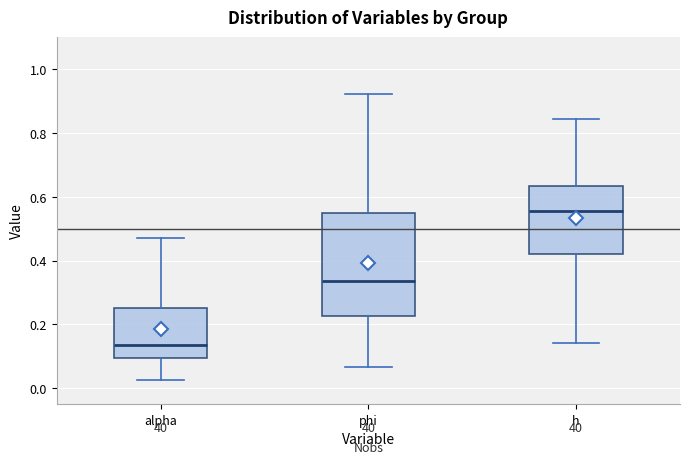

Which box's median line is the lowest?

alpha